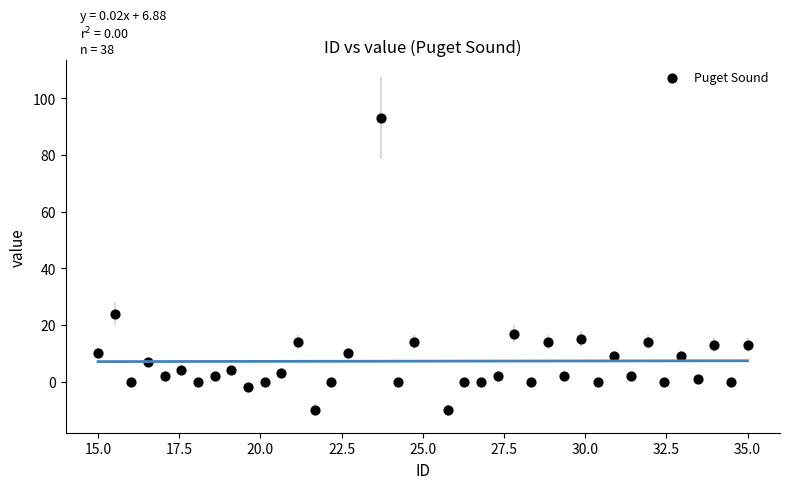

What is the range of Y values (max minus min)?

103